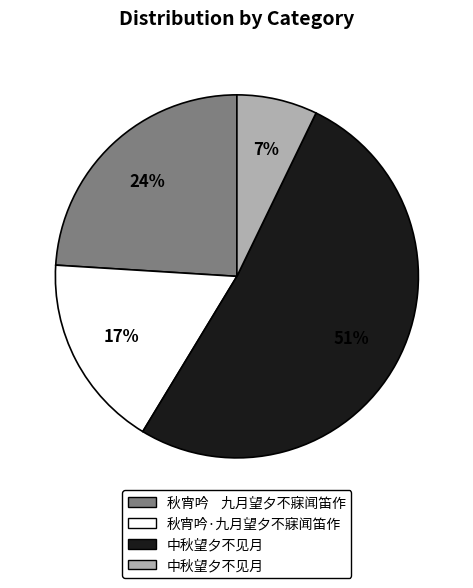

To the nearest percent, what is the difference between the largest and smallest slice percentages?

44%